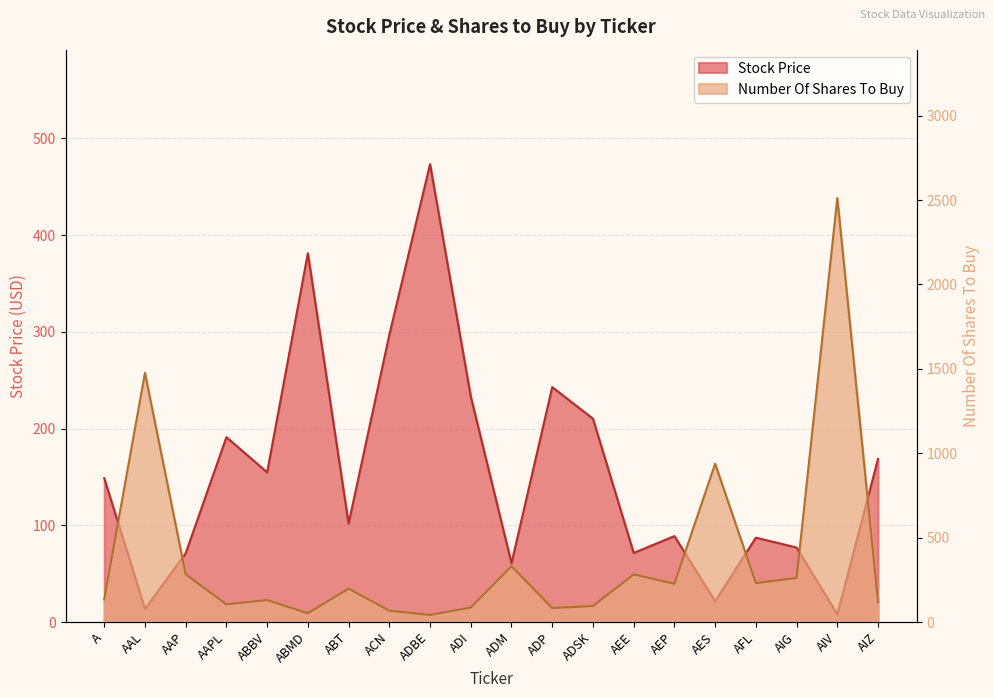

What is the sum of all Number Of Shares To Buy values?

7653.0